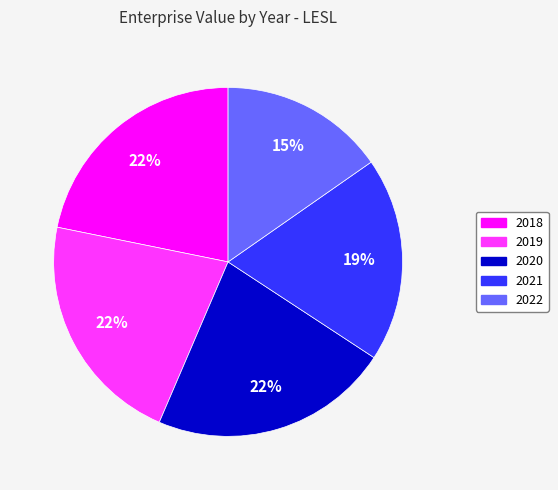

Is it true that 2021 is 7% of the pie?

False